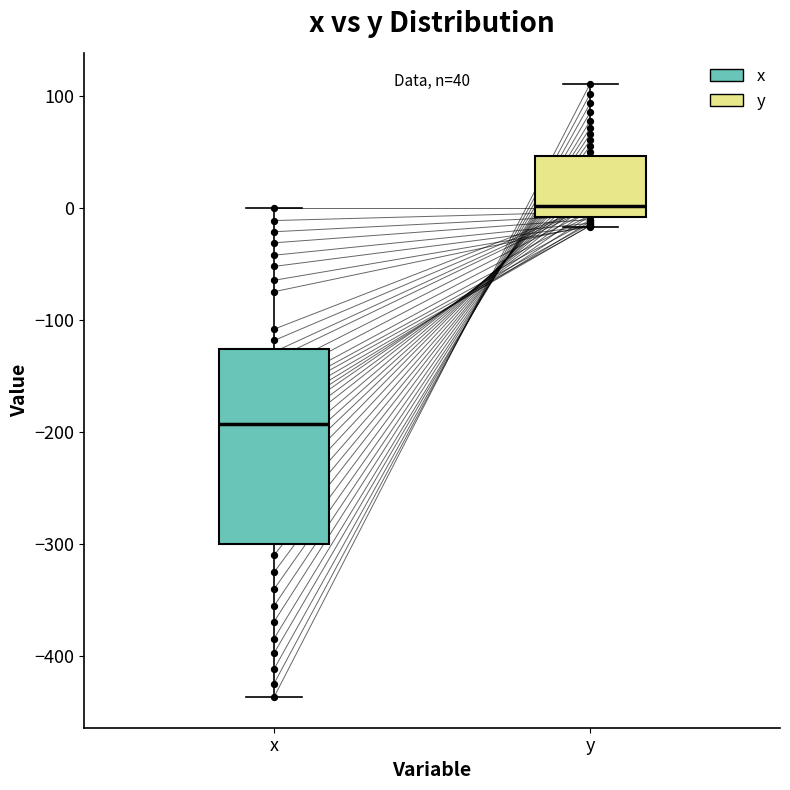

Which box has the highest median line?

y